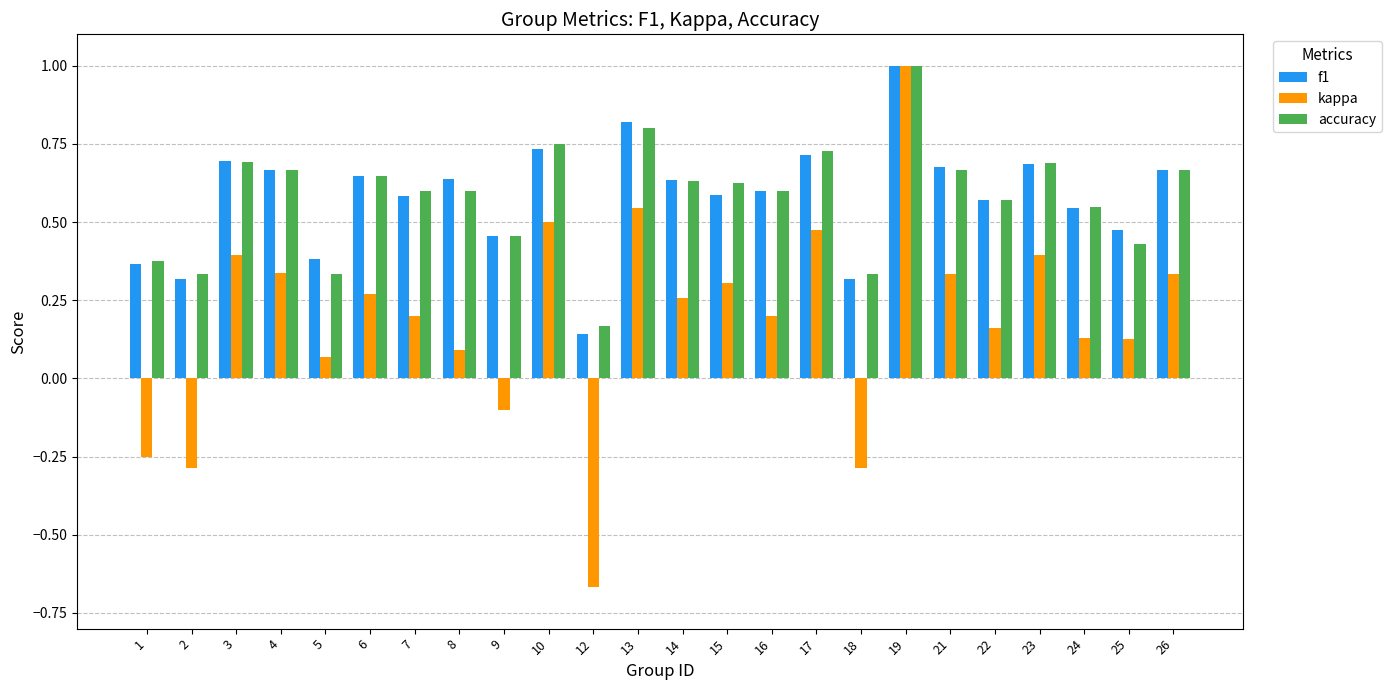

Where is accuracy nearest to the value 0?

12